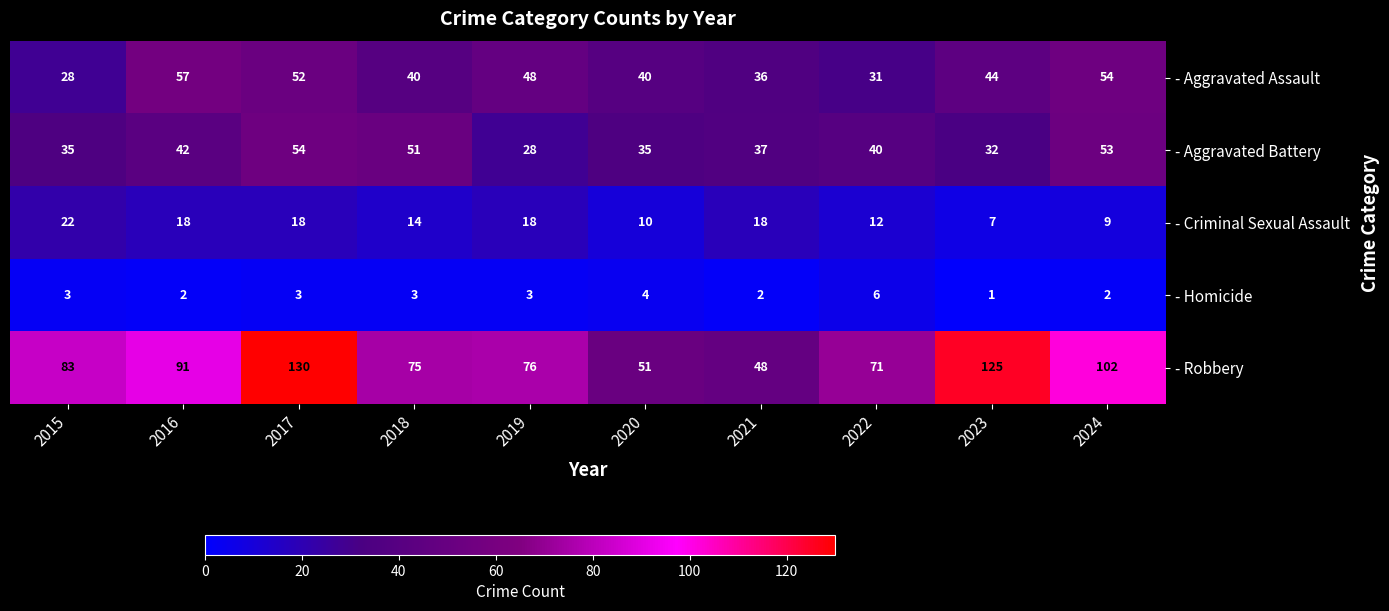

Between 2016 and 2019, which series saw the biggest shift?

- Robbery